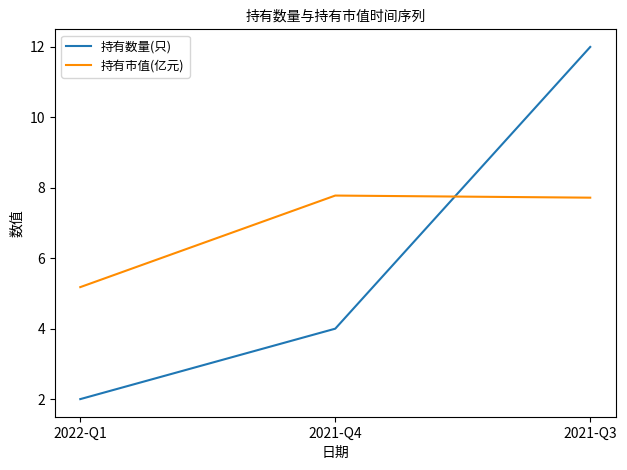

Which series has the largest total across all categories?

持有市值(亿元)